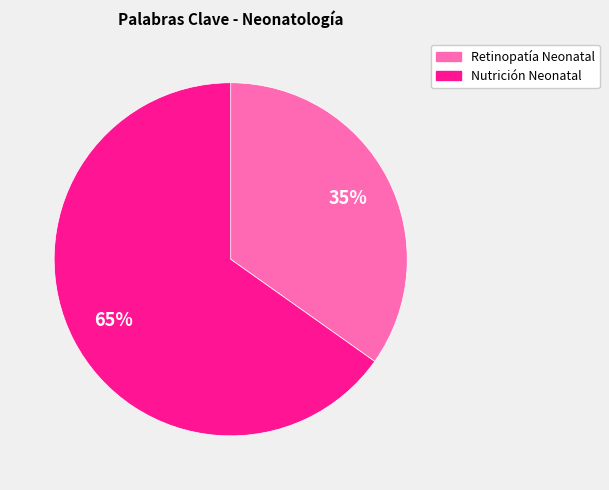

Which slice is the smallest?

Retinopatía Neonatal